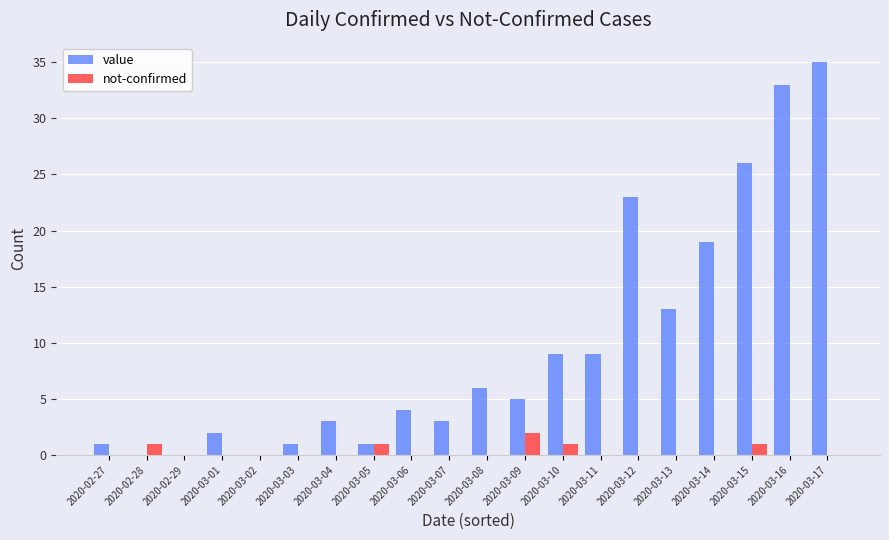

Which category has the highest value in the not-confirmed series?

2020-03-09